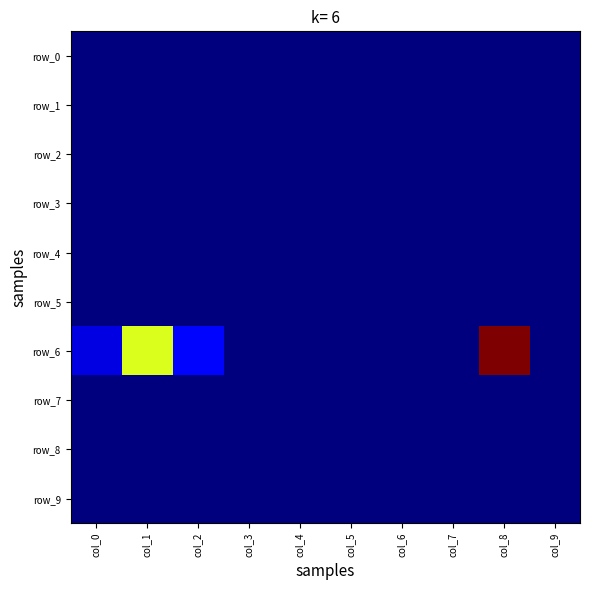

Where is row_0 nearest to the value 0?

col_0